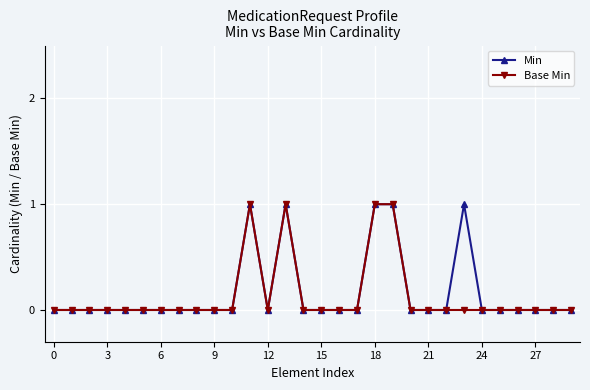

True or false: Base Min has more than 1 interior local peaks.

True